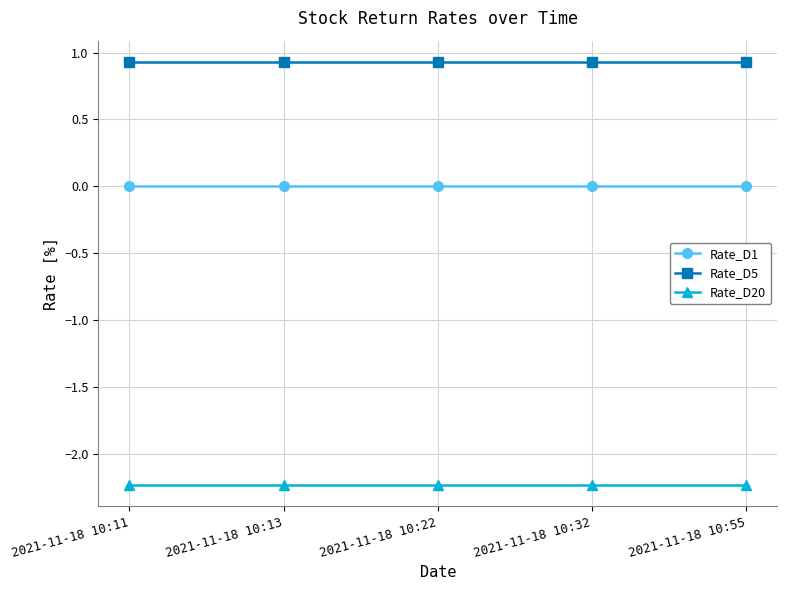

Rank the series by their average value, from highest to lowest.

Rate_D5, Rate_D1, Rate_D20